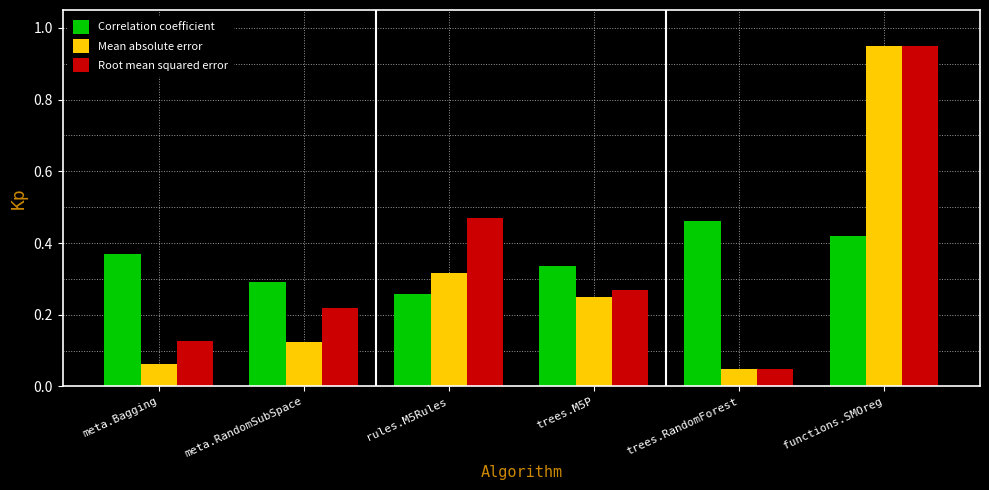

Which category has the lowest value in the Root mean squared error series?

trees.RandomForest